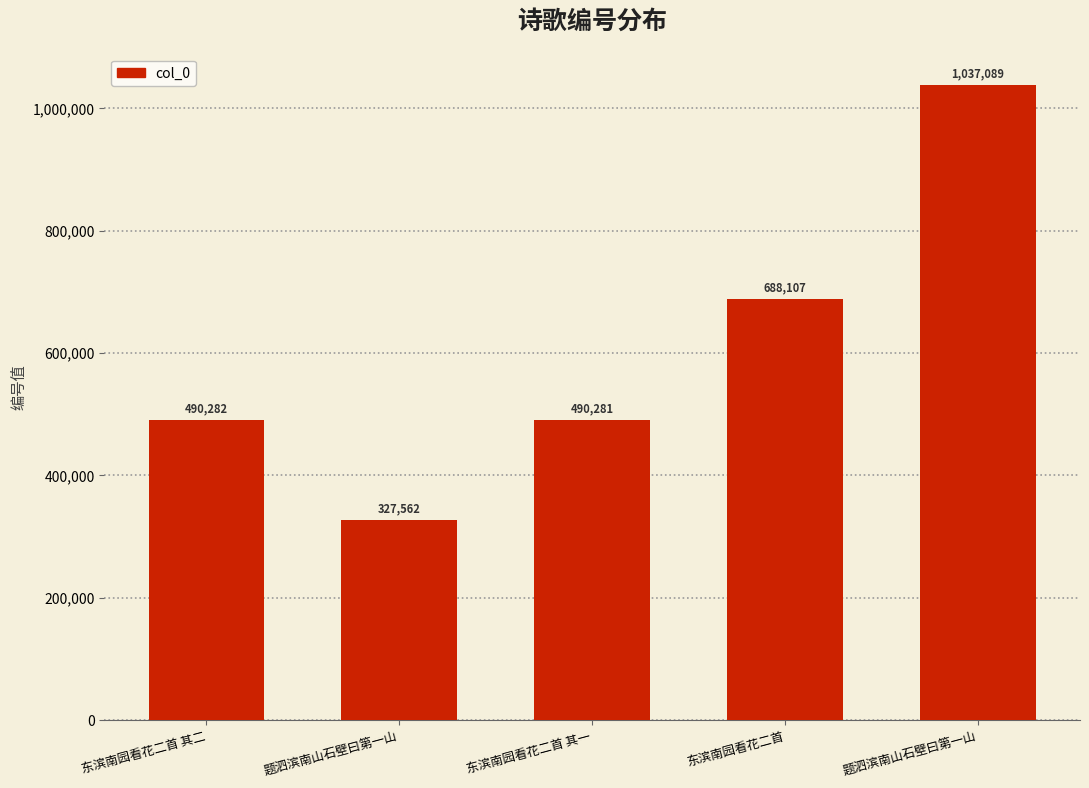

At which label does the data first exceed 490282?

东滨南园看花二首